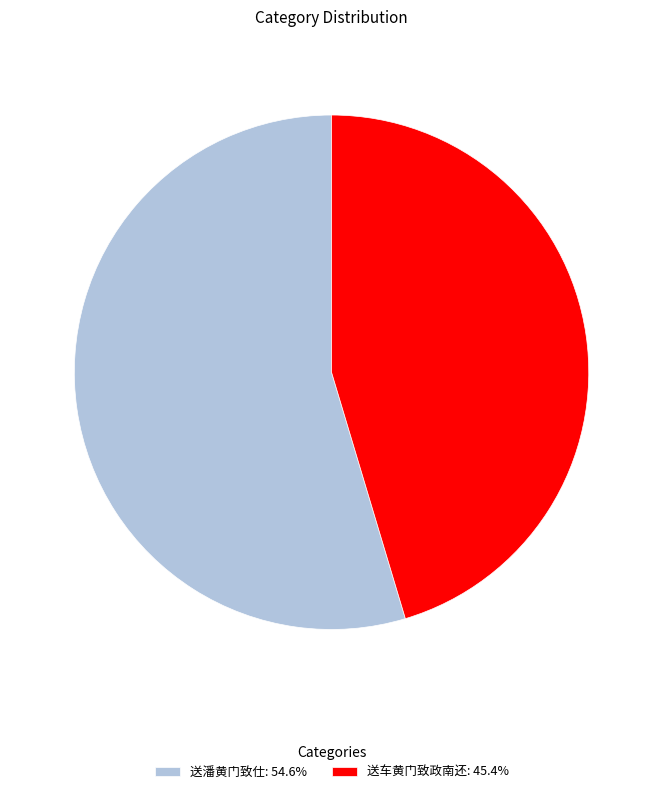

How many segments does this pie chart have?

2